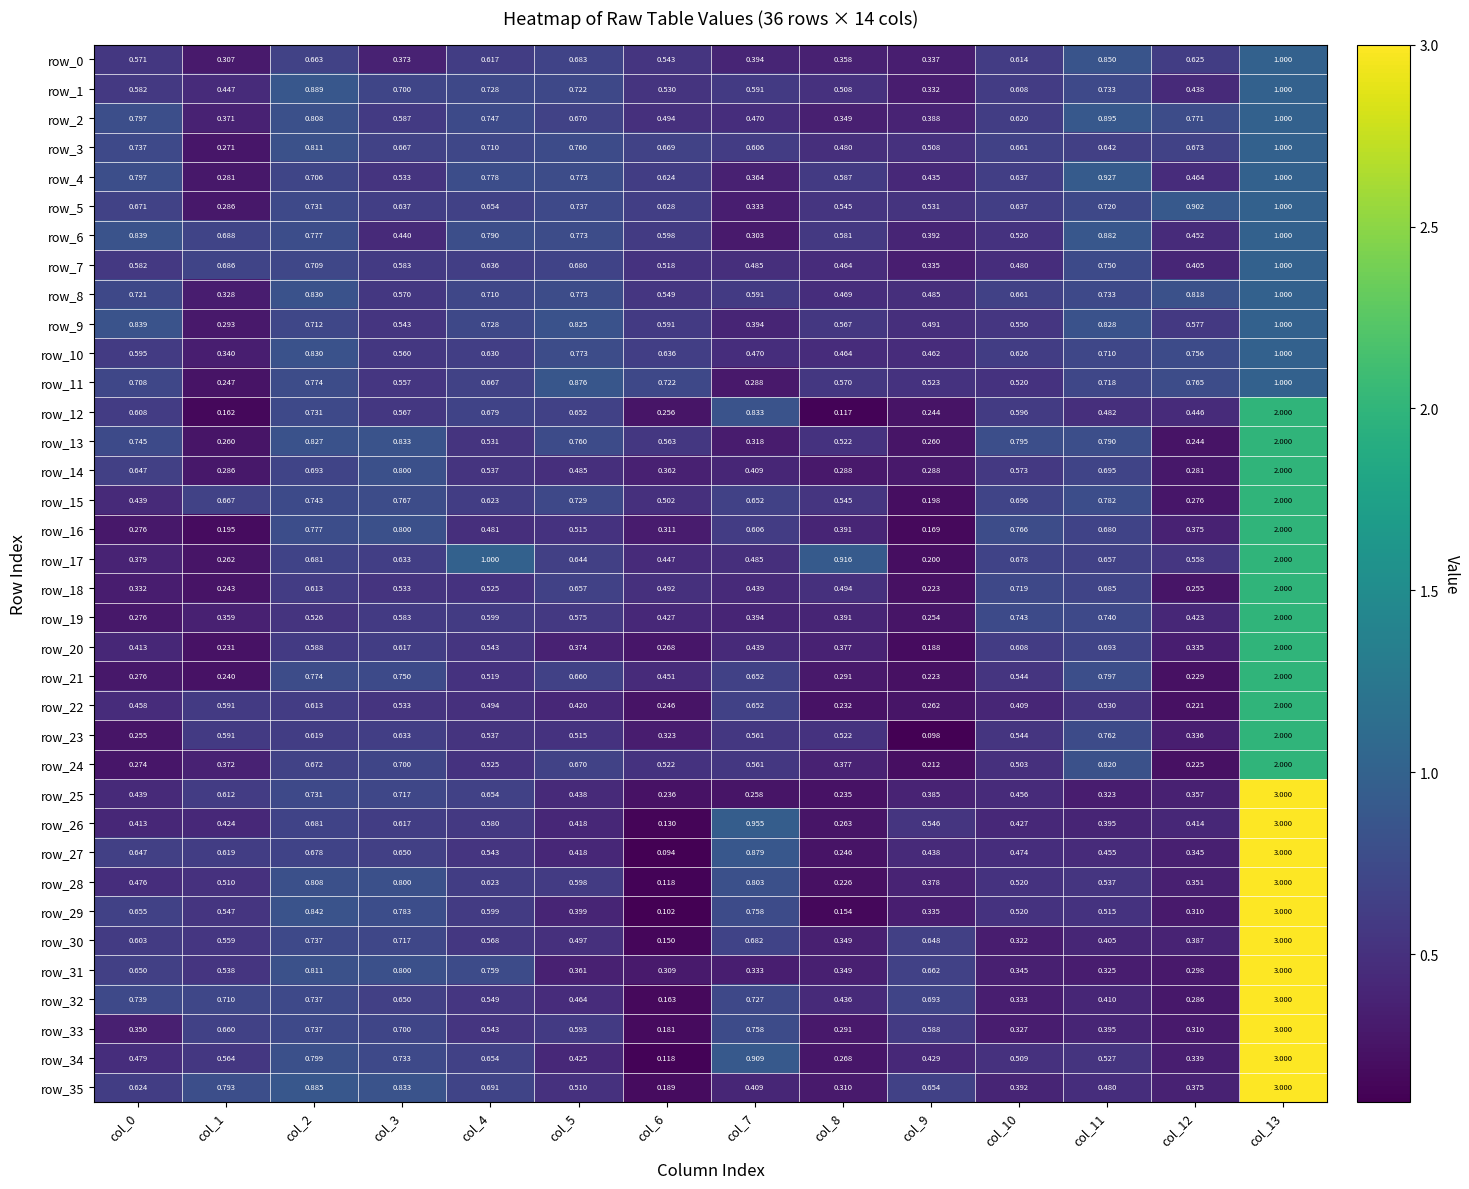

At which label does row_4 reach its peak?

col_13